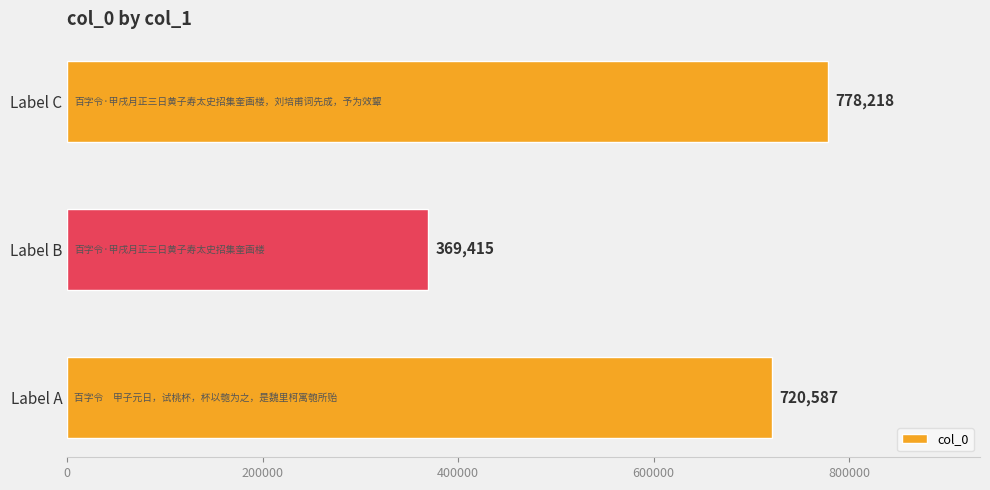

Reading bottom to top, list all the values displayed in this chart.

720587	369415	778218